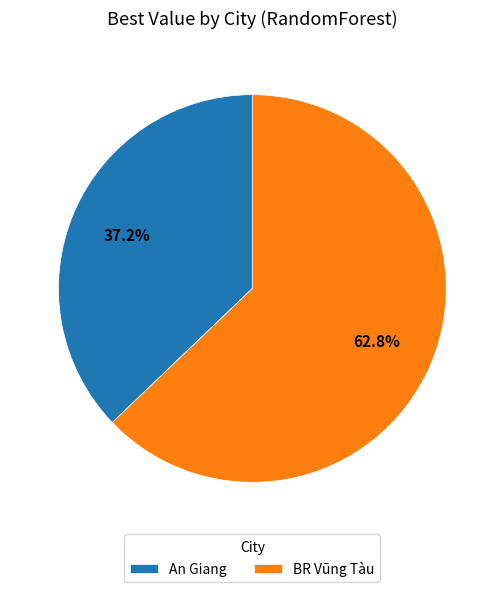

What is the smallest slice in the pie chart?

An Giang